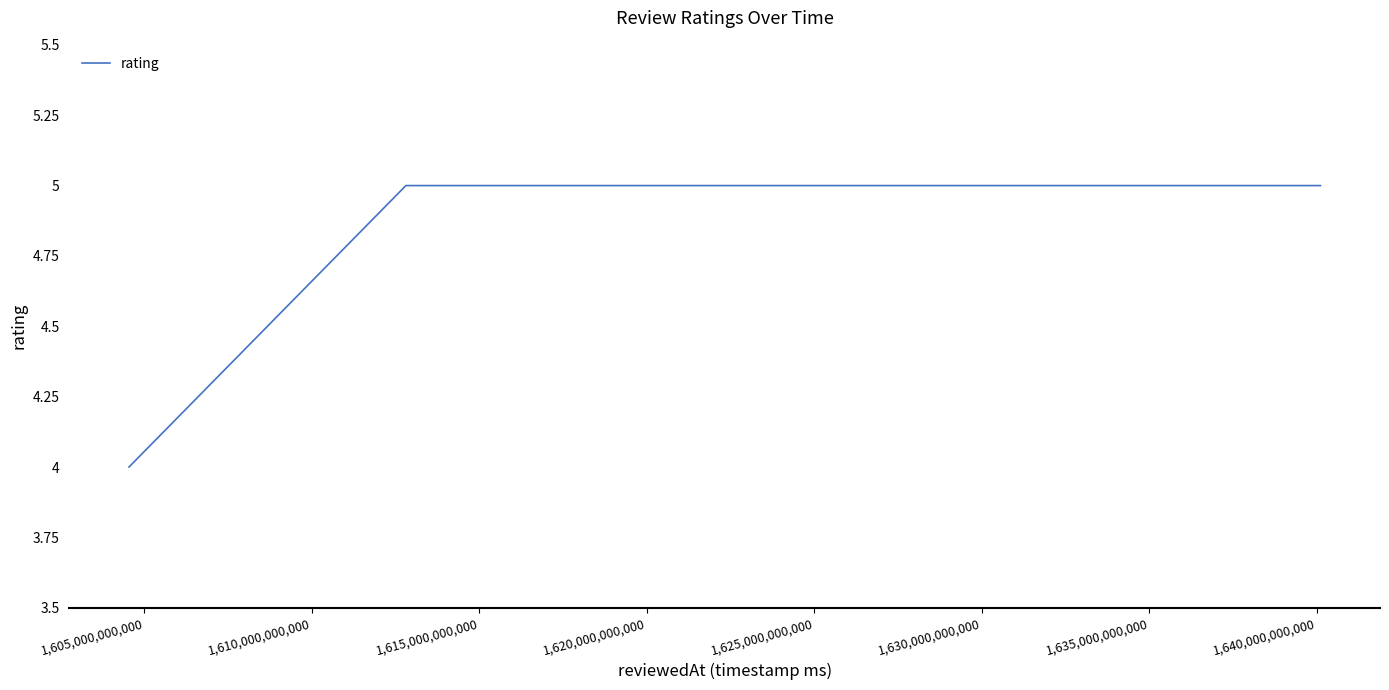

What is the average value?

5